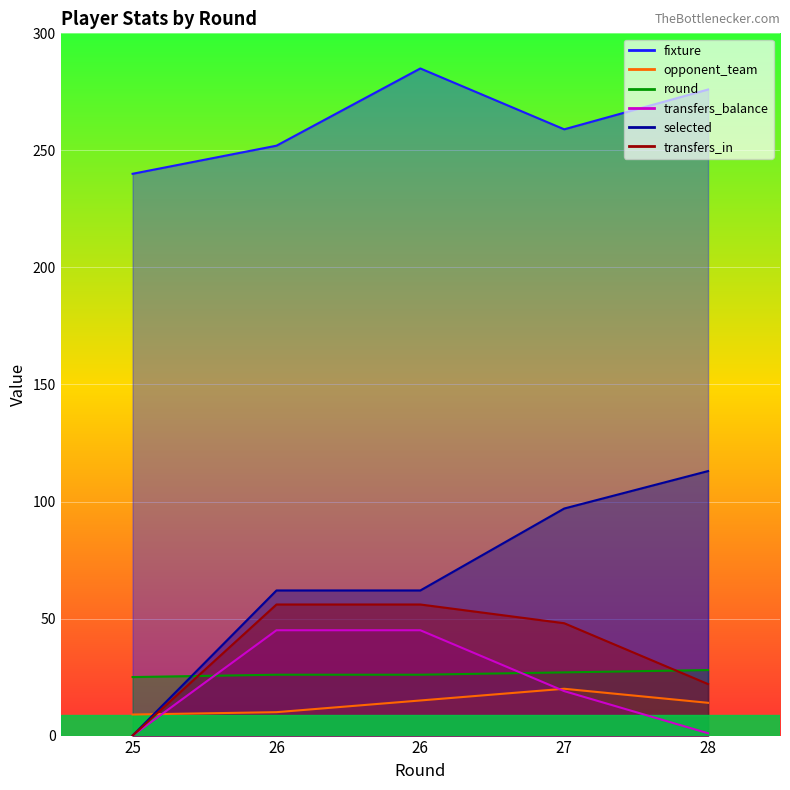

At which category is the sum across all series the highest?

26